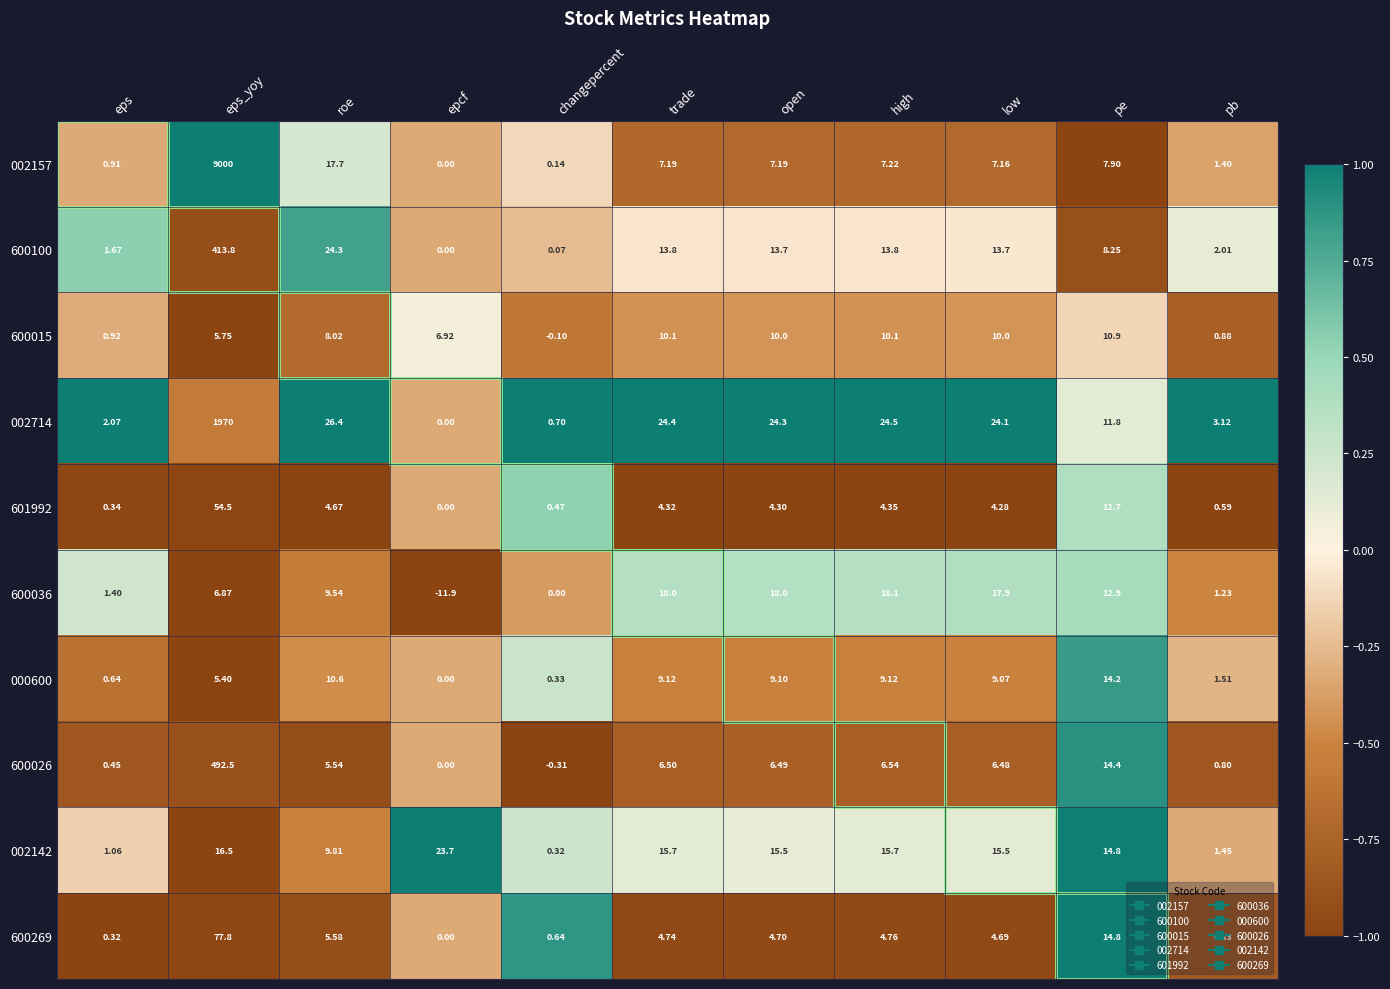

At which category is the sum across all series the highest?

eps_yoy